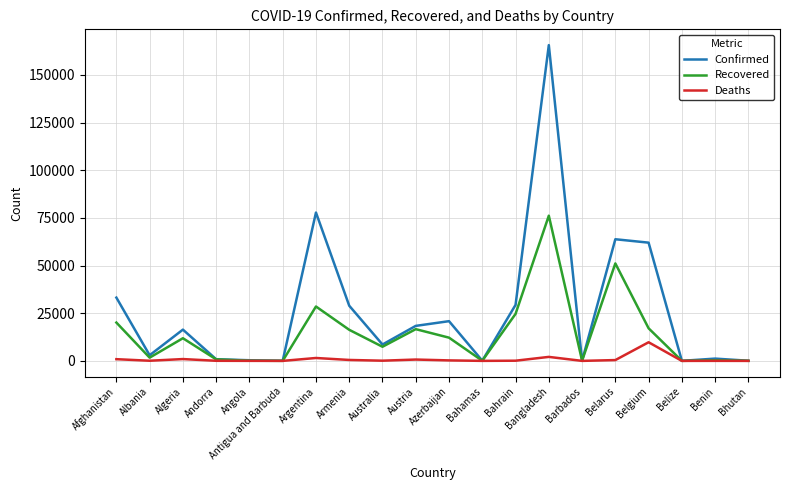

What are all the series names shown in the legend?

Confirmed, Recovered, Deaths